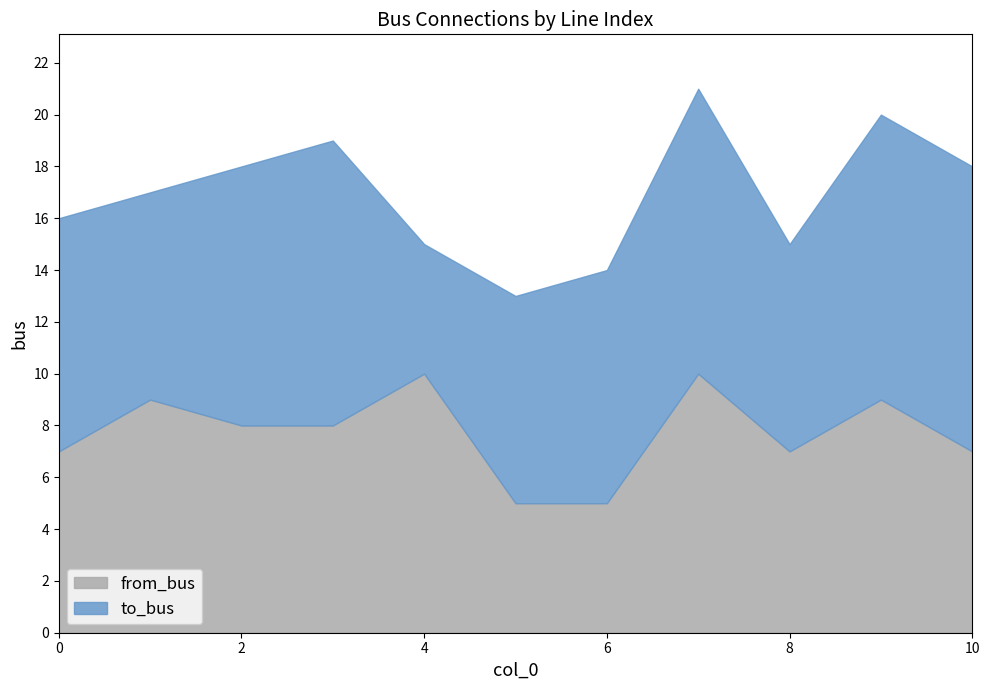

True or false: to_bus and from_bus cross at least once.

True